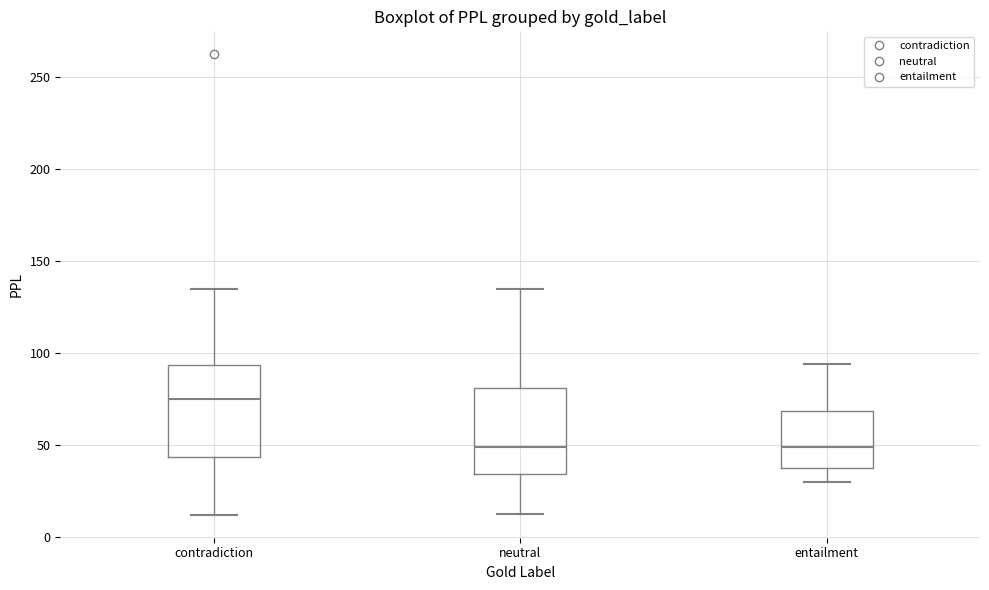

Where is the upper edge of the box for neutral on the y-axis? The values are not printed on the chart, so give them approximately, as read against the axis.

80